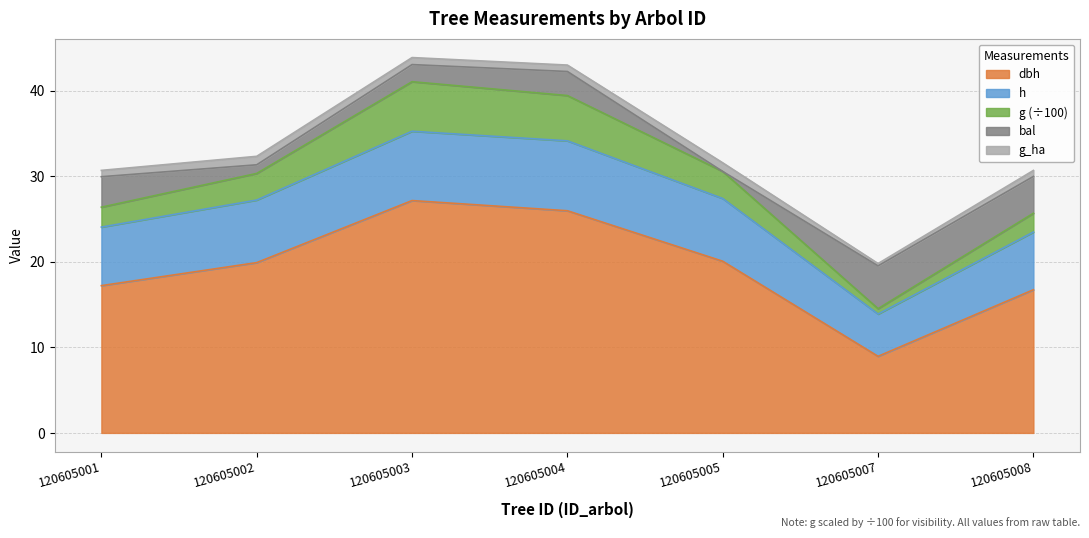

Between 120605008 and 120605007, which is larger?

120605008